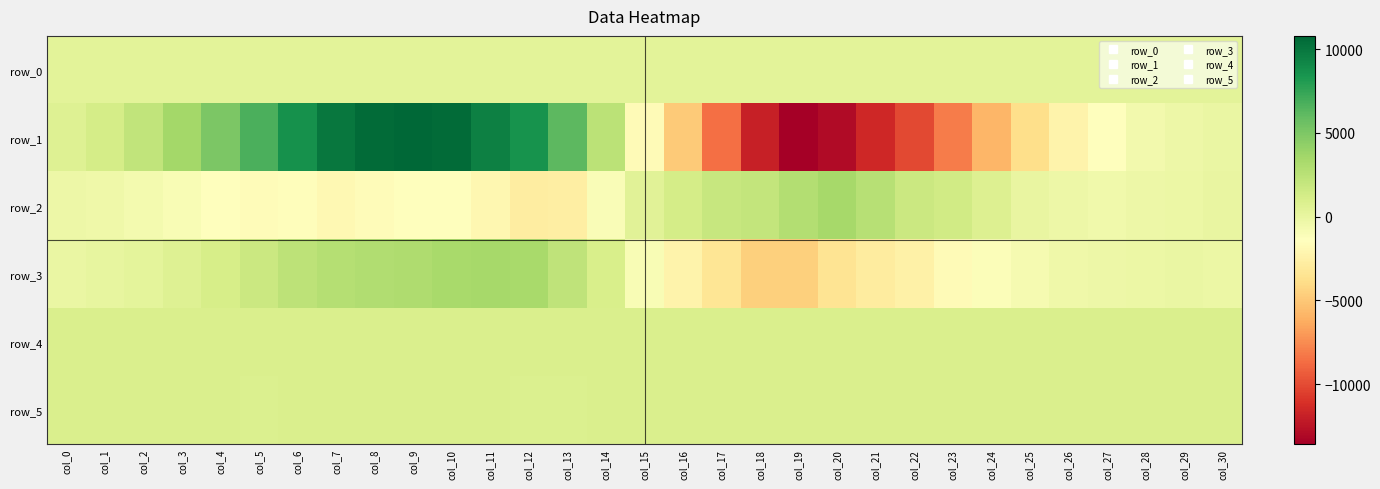

Which series has the widest spread of values?

row_1